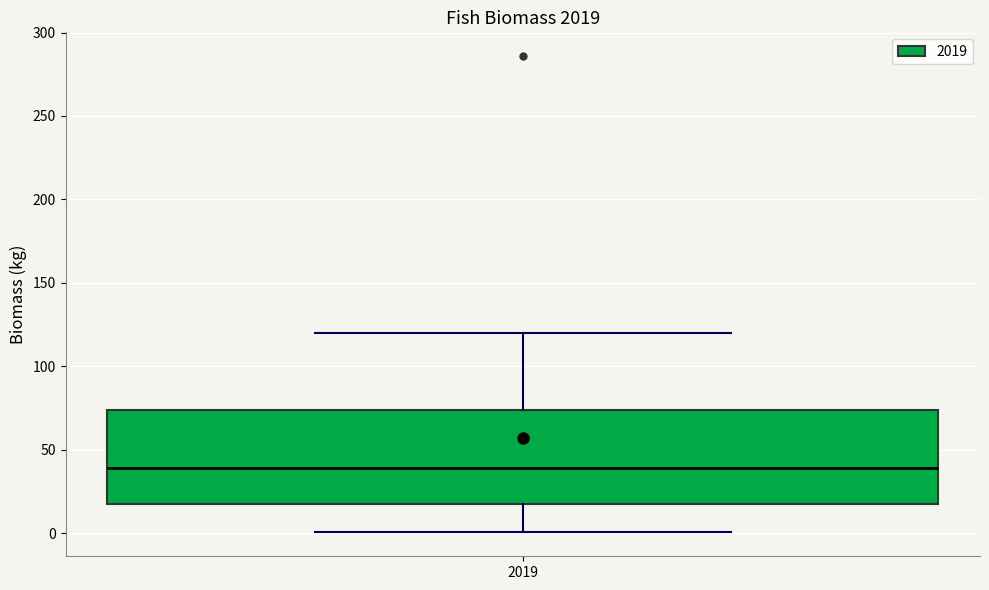

Where does the median line of the box at x = 2019 sit on the y-axis? The values are not printed on the chart, so give them approximately, as read against the axis.

40